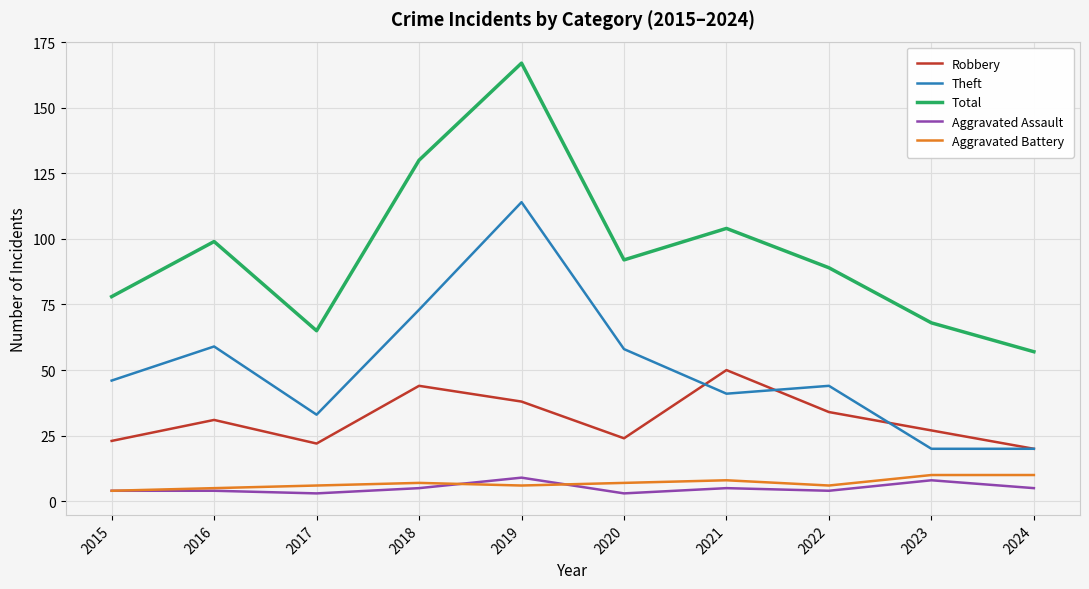

What is the sum of the Theft values at 2023 and 2020?

78